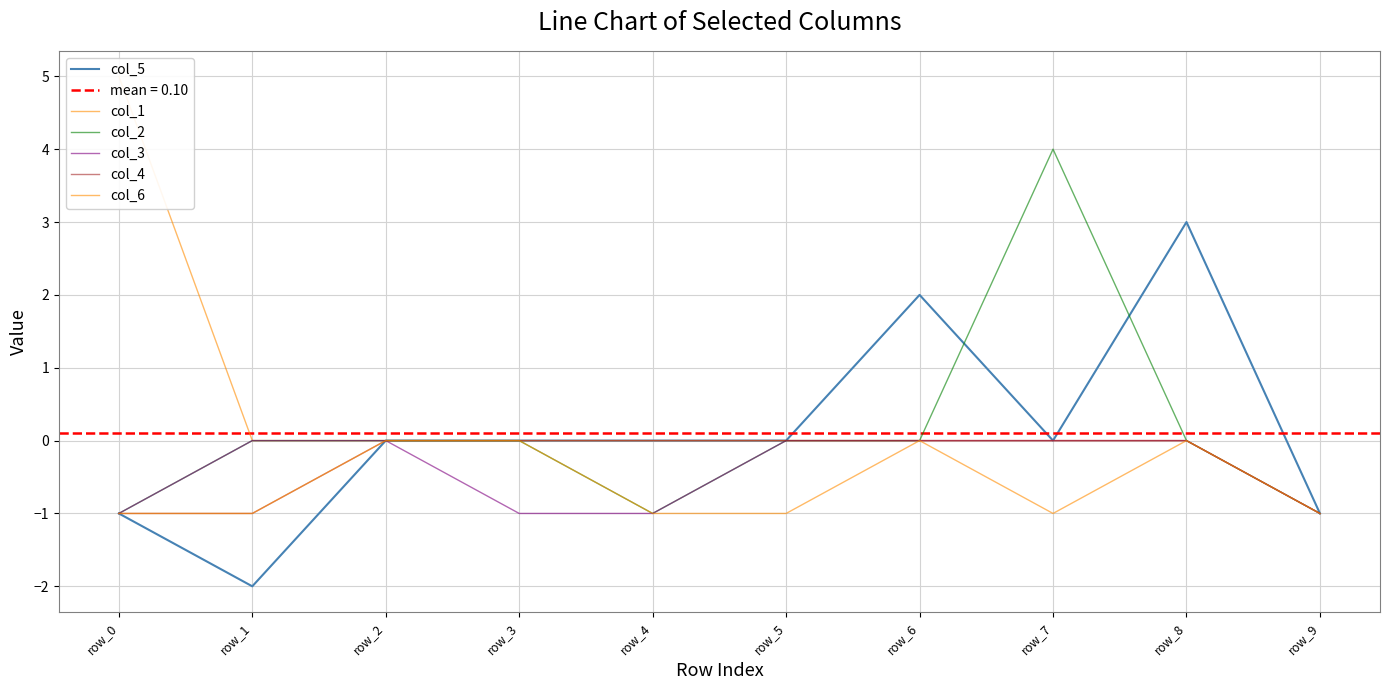

At how many categories does at least one series exceed 0?

4